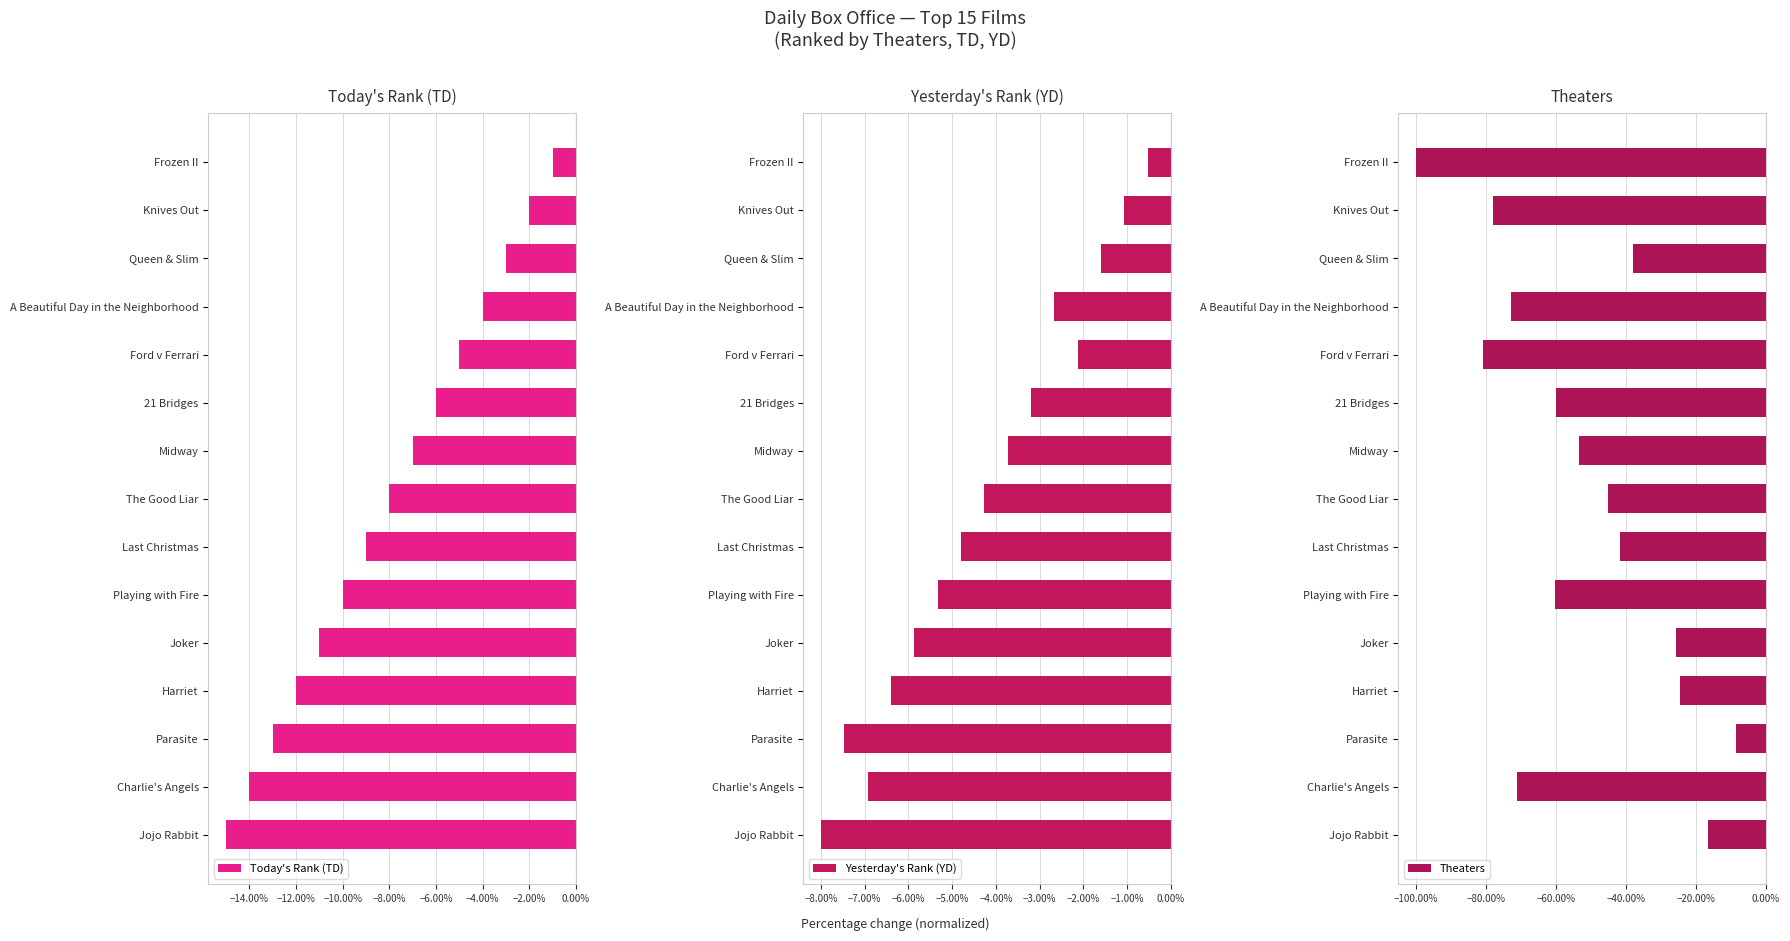

Are the bars grouped side by side (vs. stacked)?

Yes